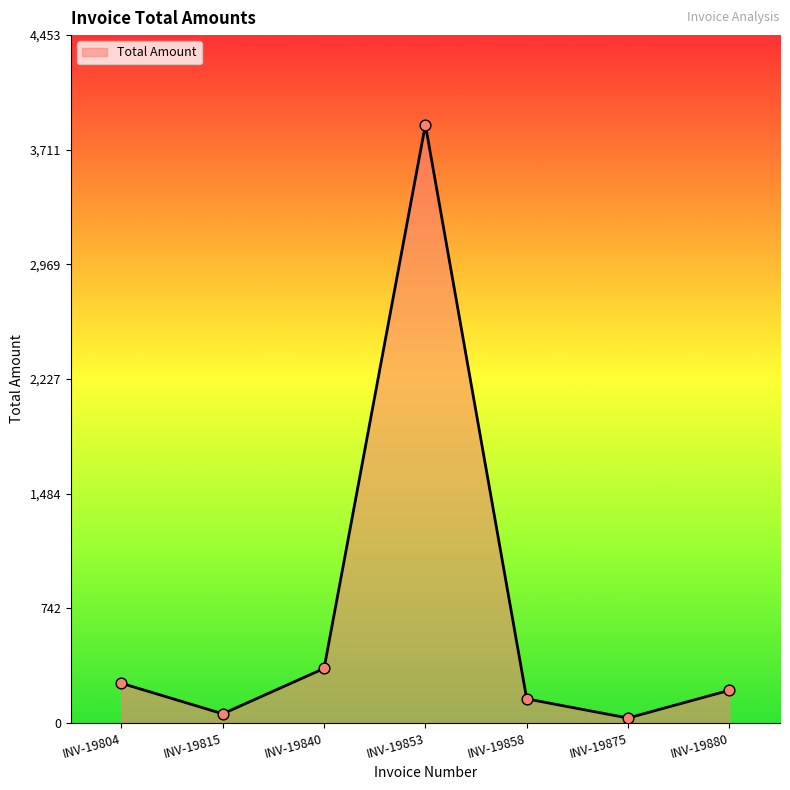

Approximately how many times larger is the value at INV-19875 compared to INV-19840?

0.1